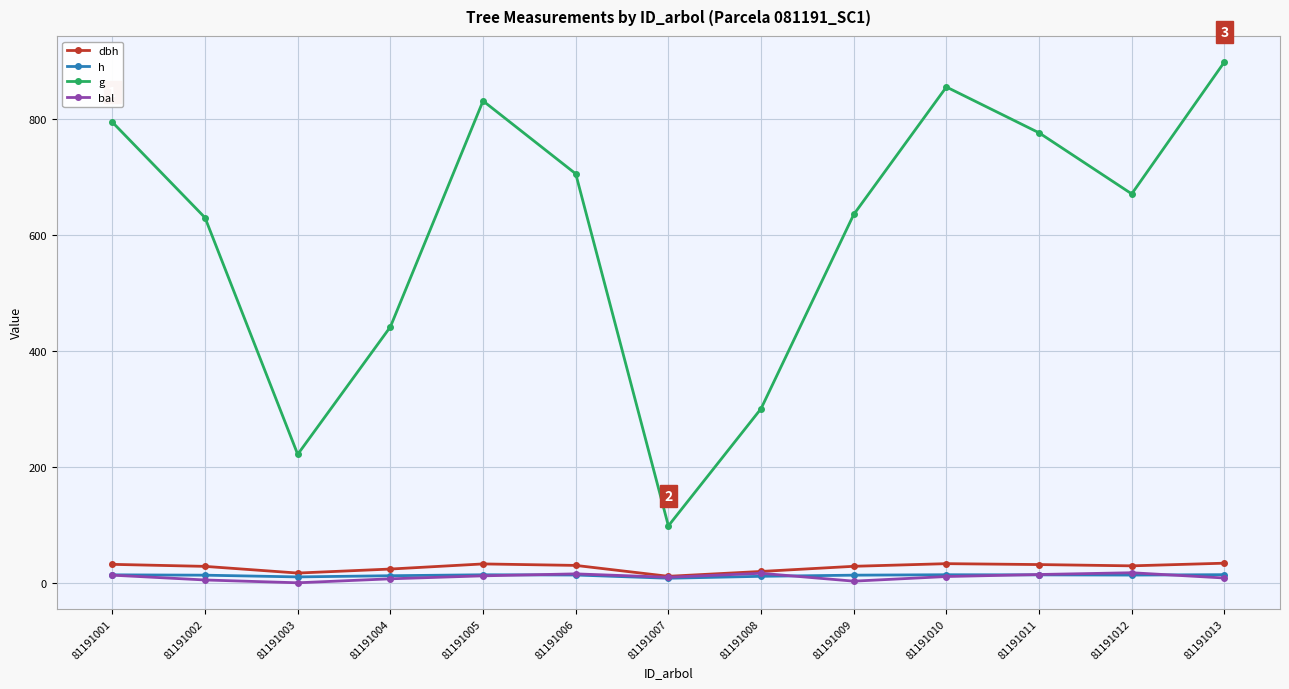

Does the chart display data point markers on the line(s)?

Yes